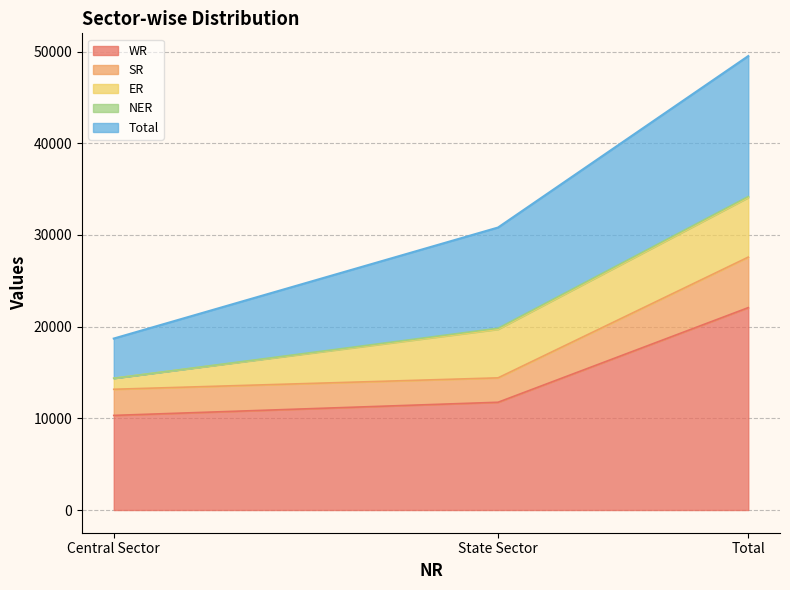

What is the difference between the maximum and second lowest values in the WR series?

10321